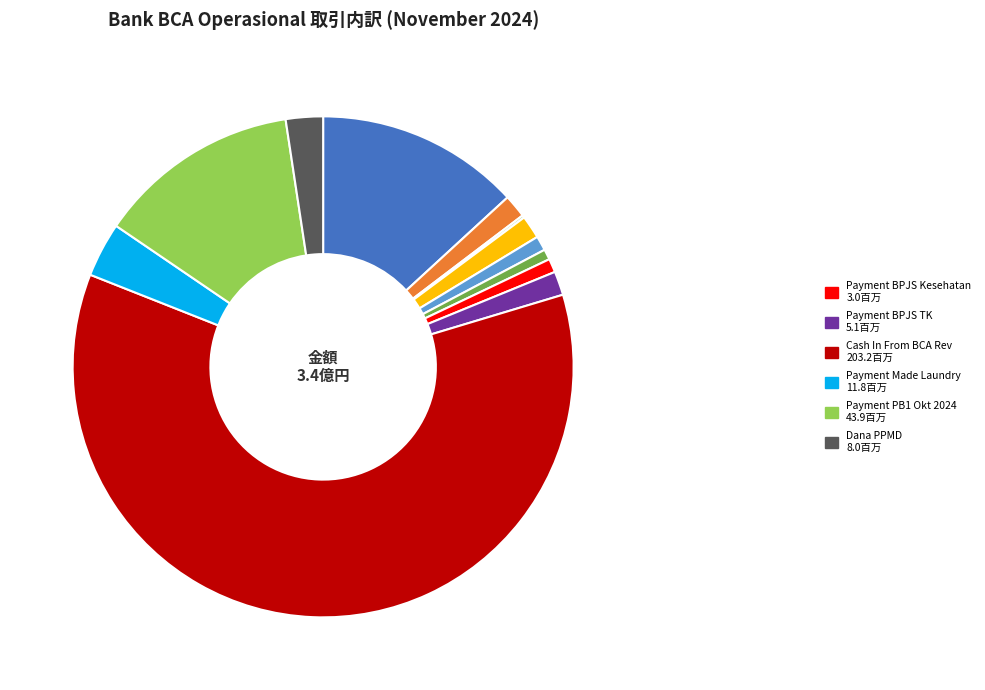

Is there a majority slice in this chart?

Yes